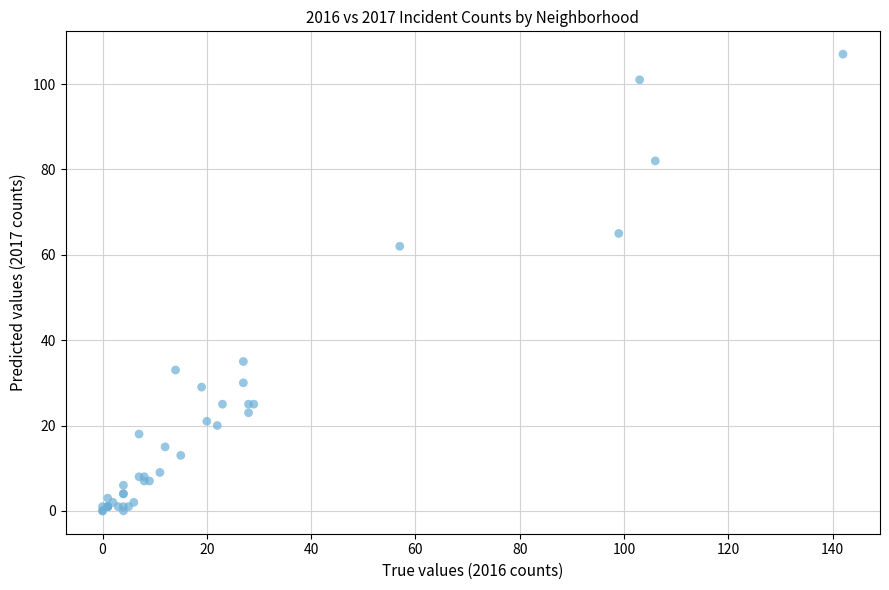

What Y value in the scatter plot is closest to 53?

62